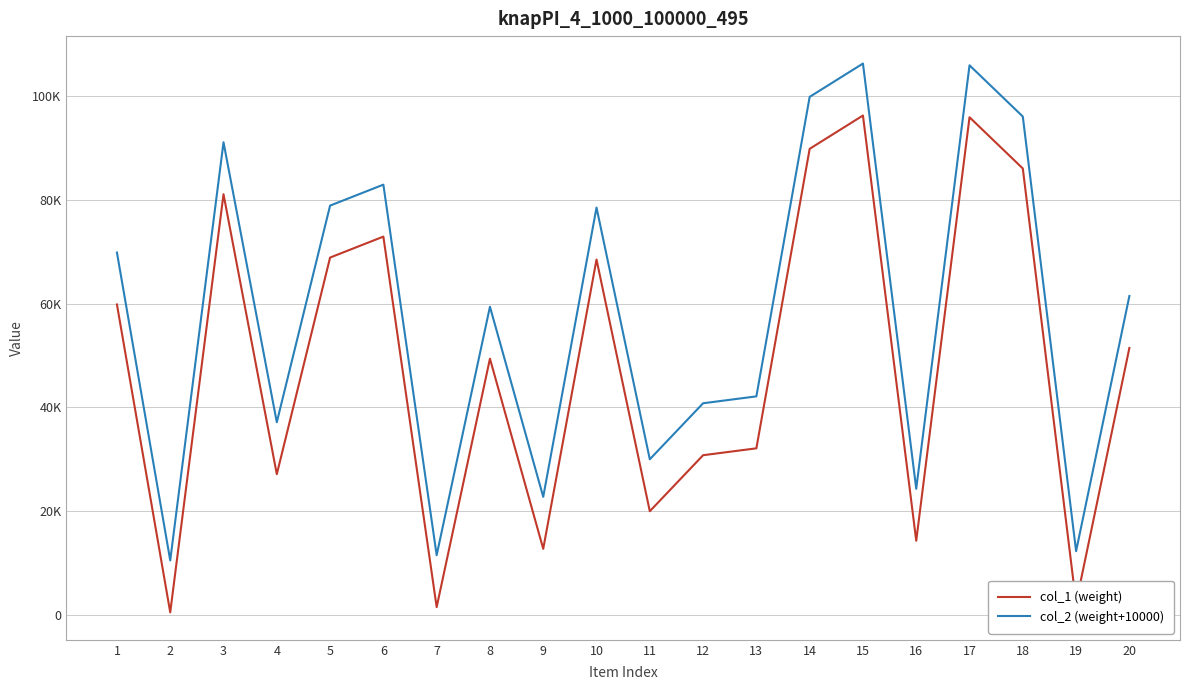

Reading left to right, extract all data points from this chart.

col_1 (weight): 1=59811	2=553	3=81034	4=27148	5=68842	6=72877	7=1558	8=49380	9=12785	10=68463	11=20019	12=30800	13=32126	14=89771	15=96184	16=14338	17=95847	18=85987	19=2333	20=51444
col_2 (weight+10000): 1=69811	2=10553	3=91034	4=37148	5=78842	6=82877	7=11558	8=59380	9=22785	10=78463	11=30019	12=40800	13=42126	14=99771	15=106184	16=24338	17=105847	18=95987	19=12333	20=61444